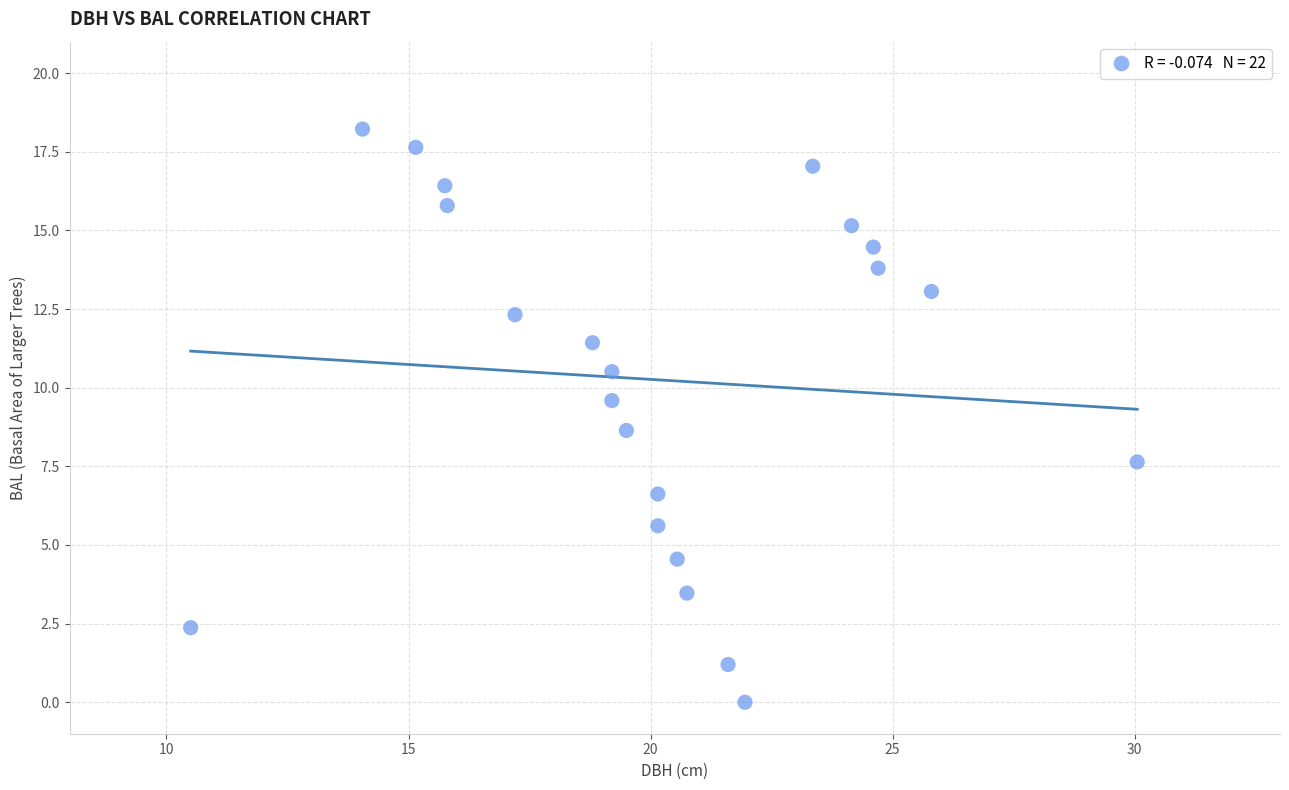

What Y value in the scatter plot is closest to 9?

8.6